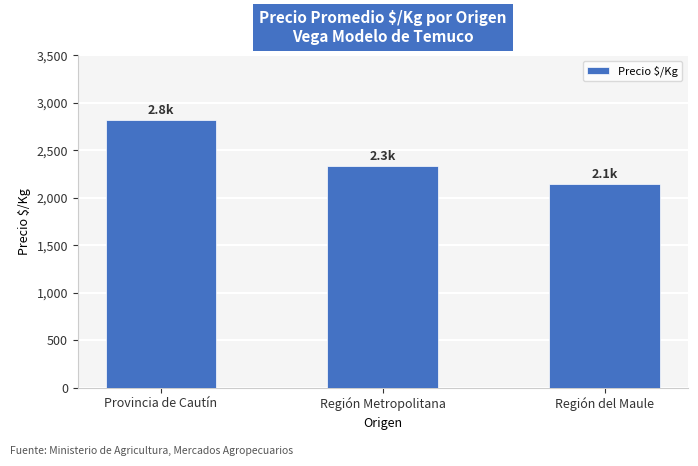

Between Región Metropolitana and Región del Maule, which is larger?

Región Metropolitana